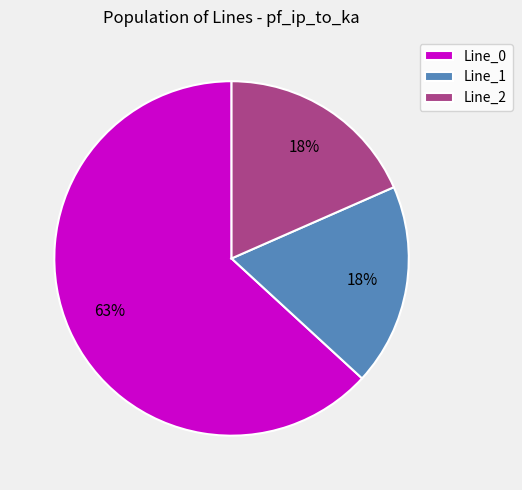

Which category has the biggest portion of the pie?

Line_0